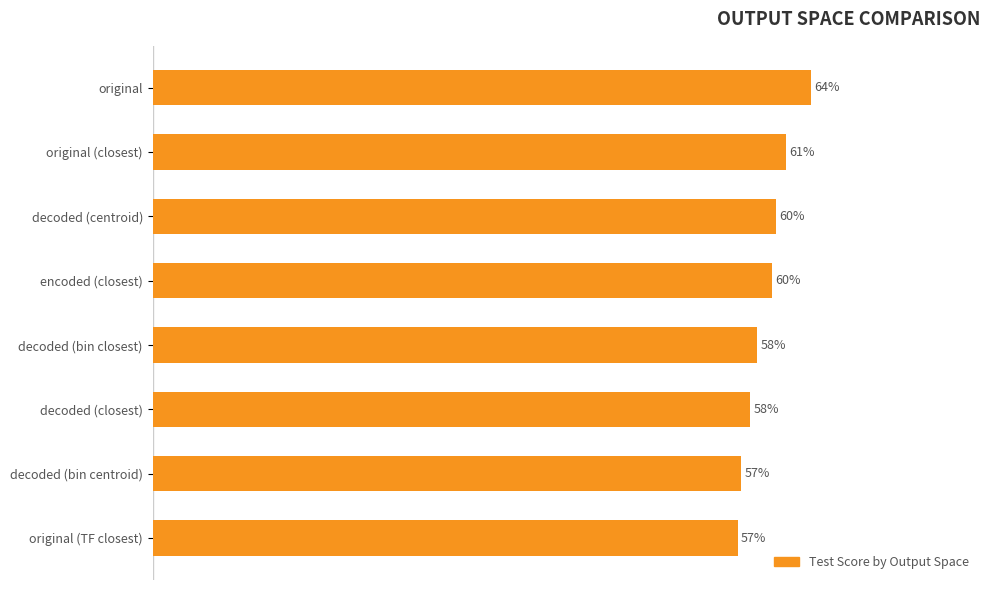

What is the sum of all values?

4.7